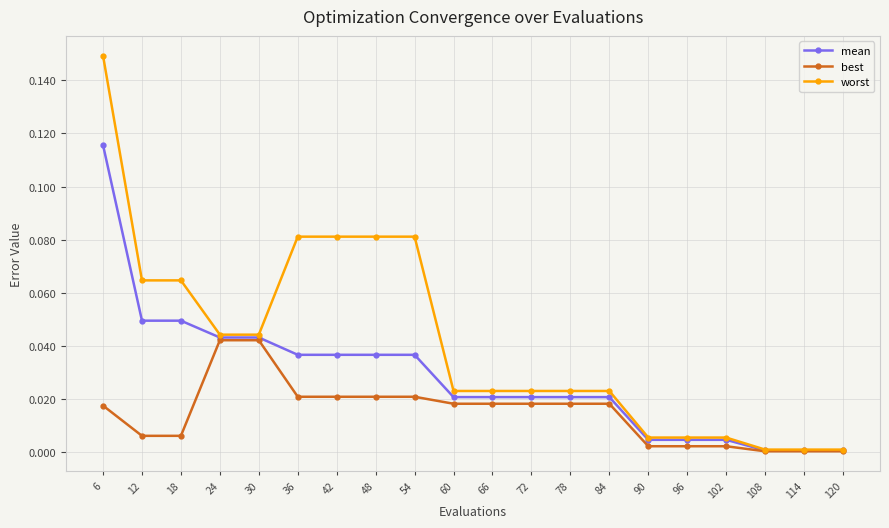

List the series in order of their peak value, lowest first.

best, mean, worst